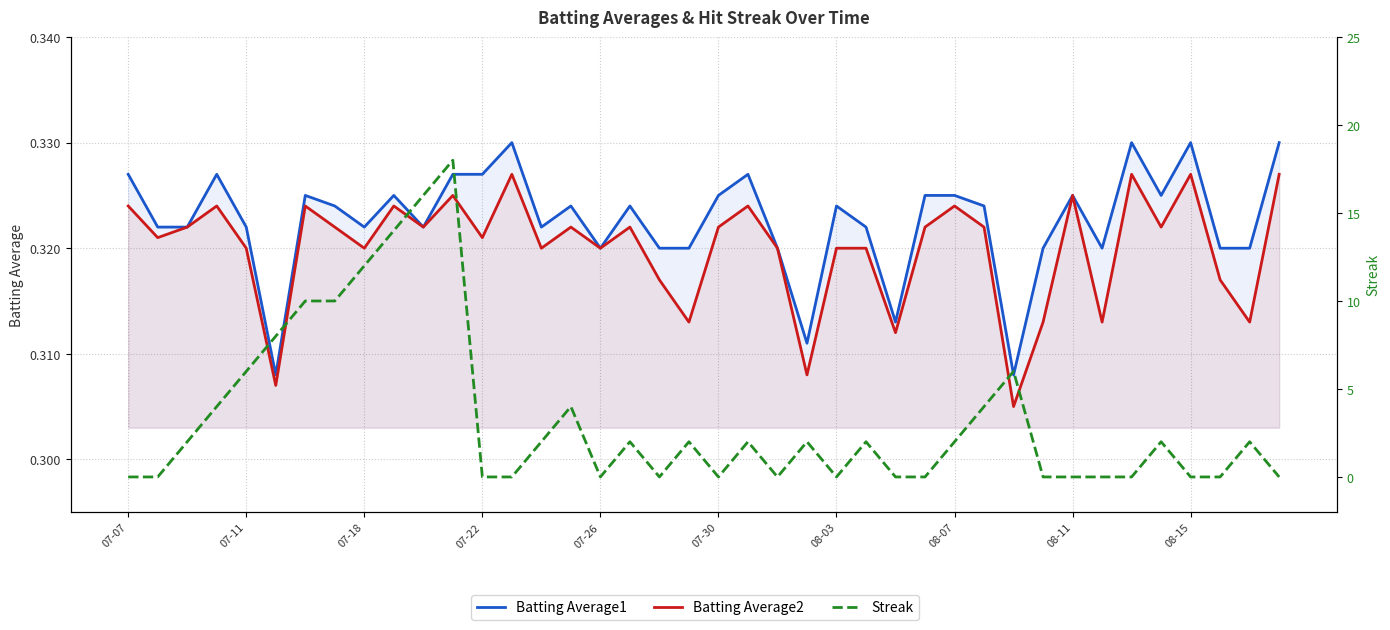

Read the Batting Average2 value at 08-15.

0.3